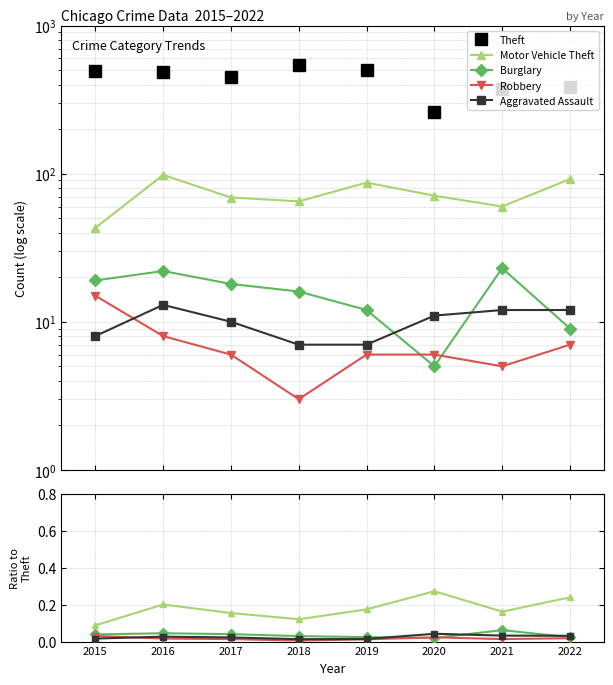

True or false: Aggravated Assault has more than 1 interior local peaks.

True